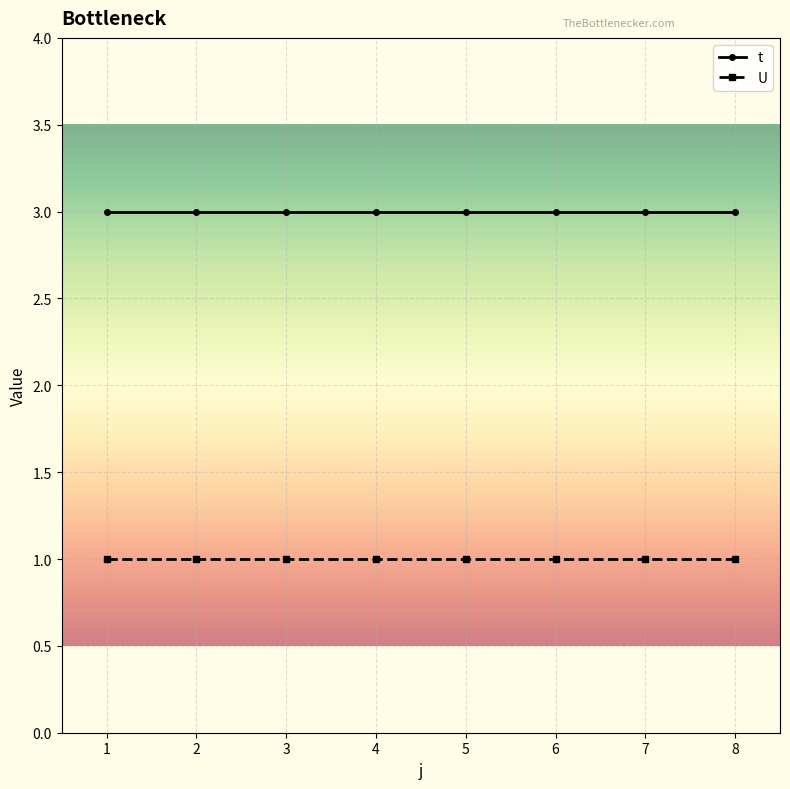

What value does the t series have at 7?

3